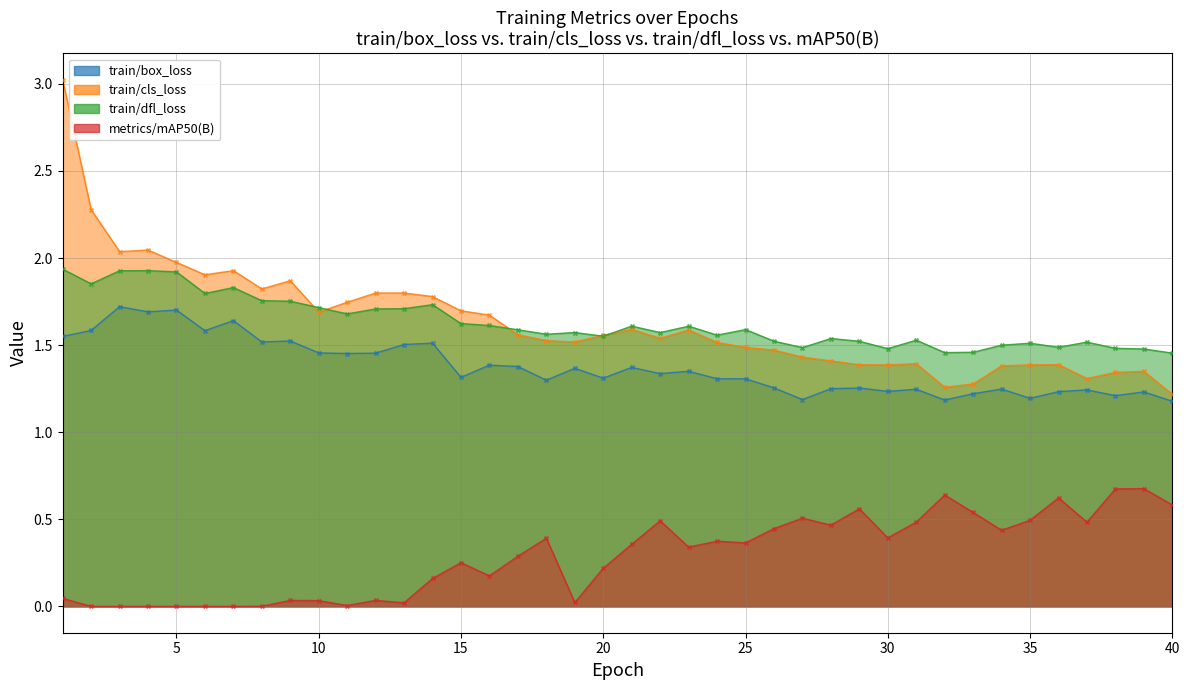

Which series reaches the minimum Y coordinate?

metrics/mAP50(B)